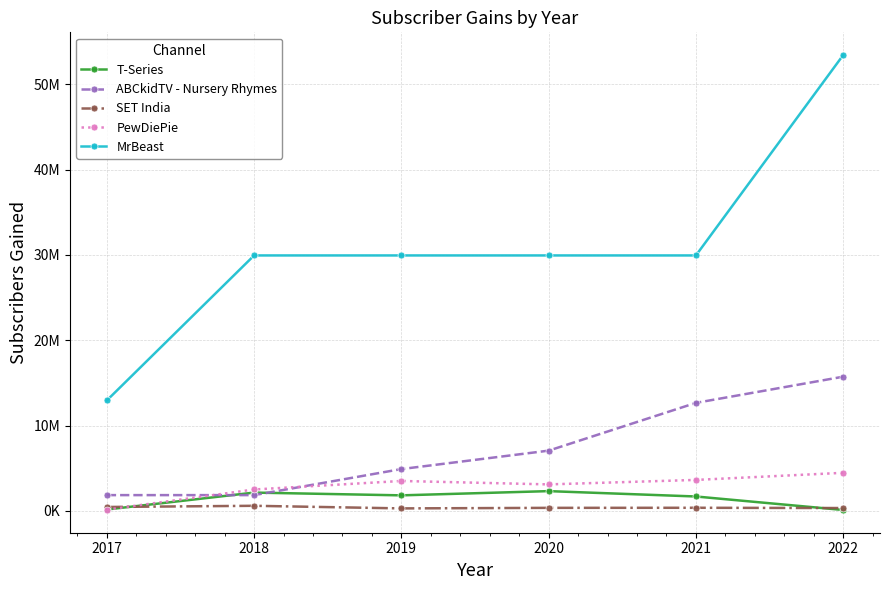

True or false: SET India and ABCkidTV - Nursery Rhymes cross at least once.

False